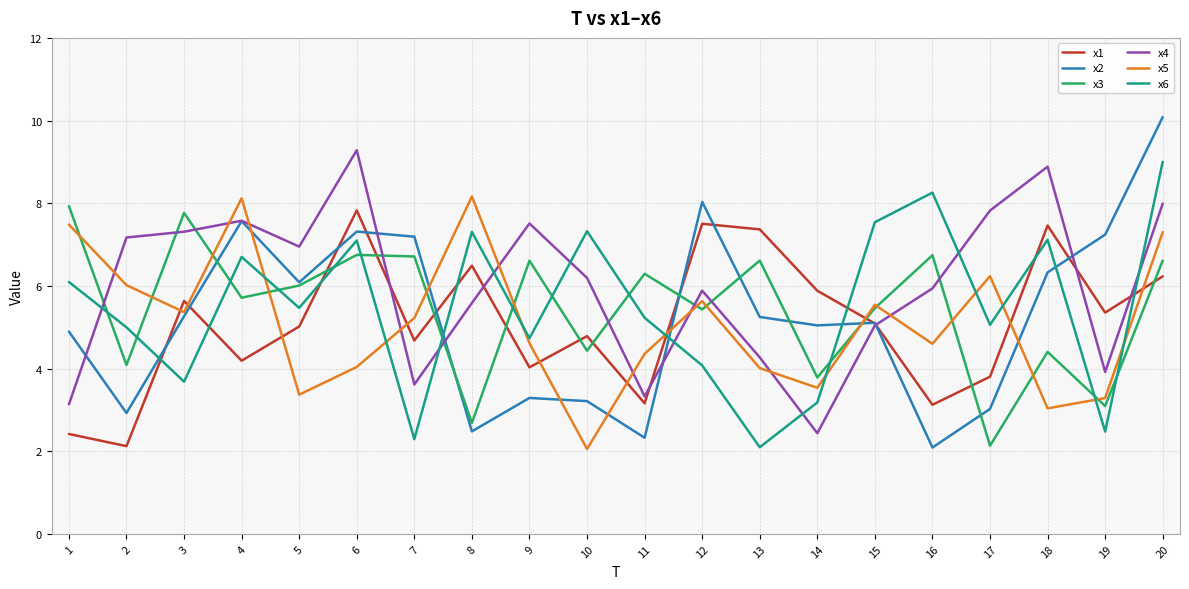

What is the highest value of the x1 series?

7.8